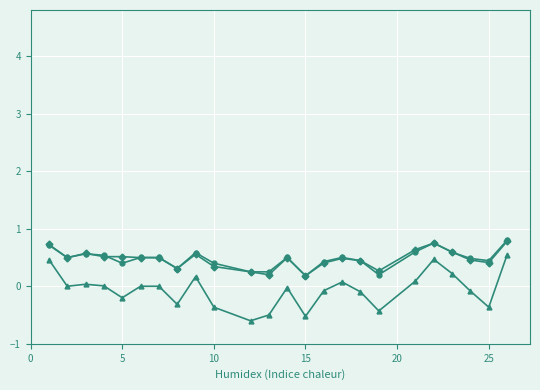

What is the minimum value shown in the chart?

-0.6